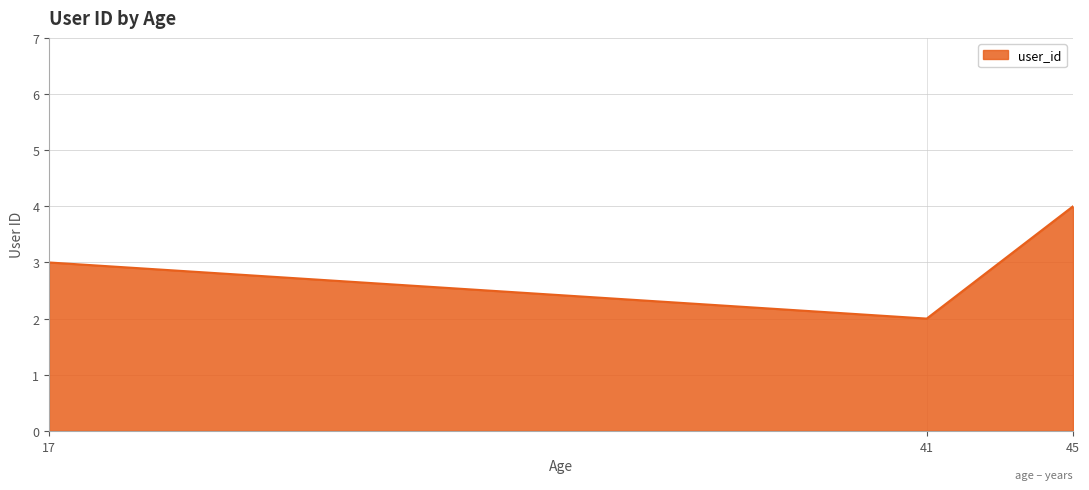

List the labels in order of value, largest first.

45, 17, 41